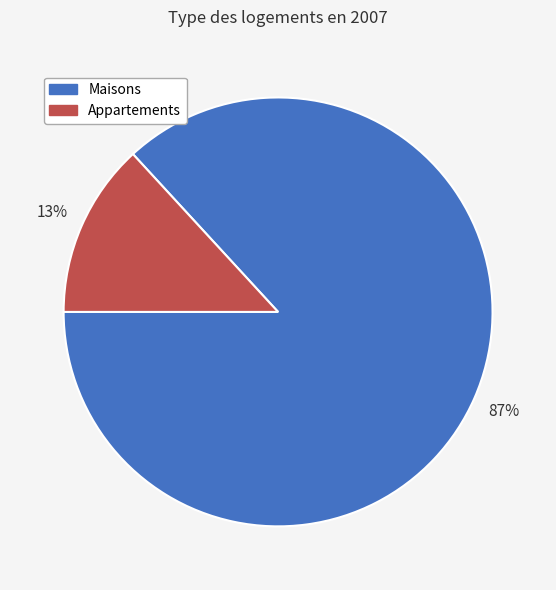

Which slice is the smallest?

Appartements